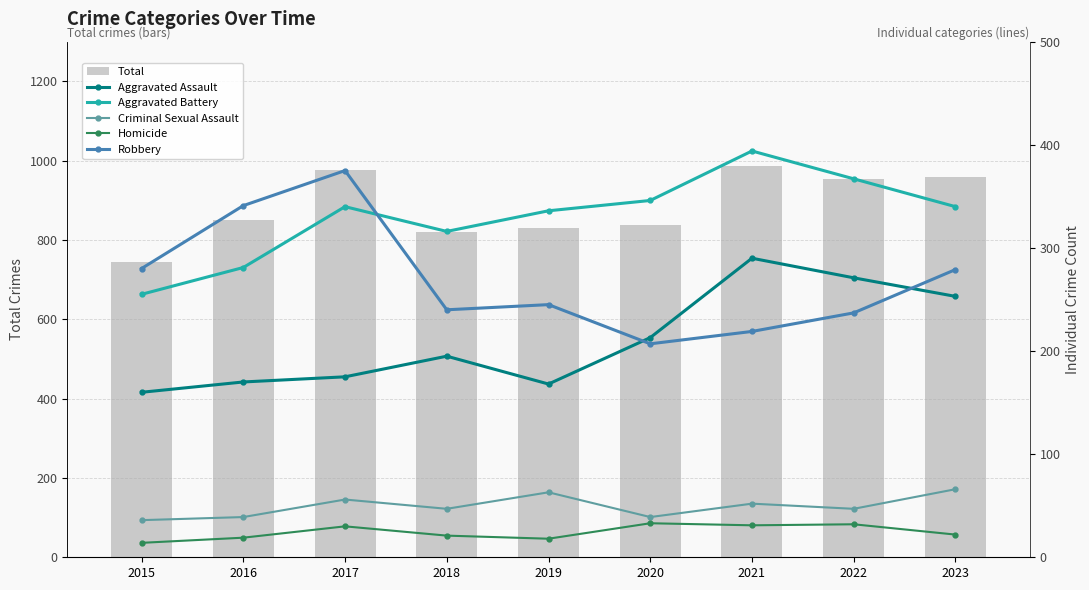

Between 2018 and 2019, which series saw the biggest shift?

Aggravated Assault